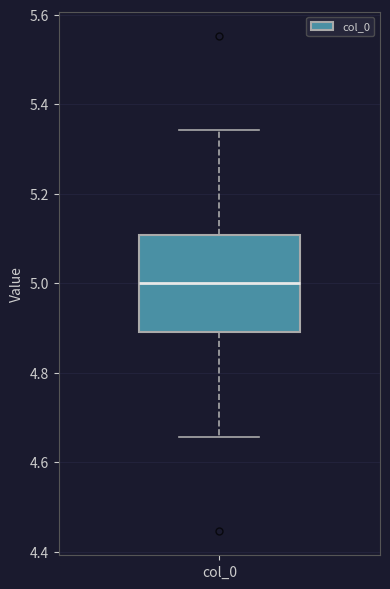

Where does the median line of the box for col_0 sit on the y-axis? The values are not printed on the chart, so give them approximately, as read against the axis.

5.00